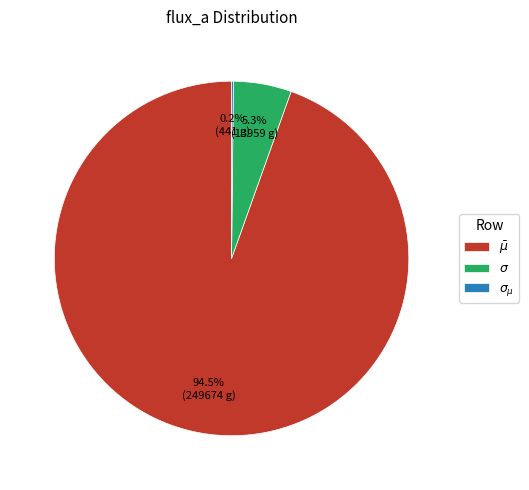

What is the majority slice?

$\bar\mu$